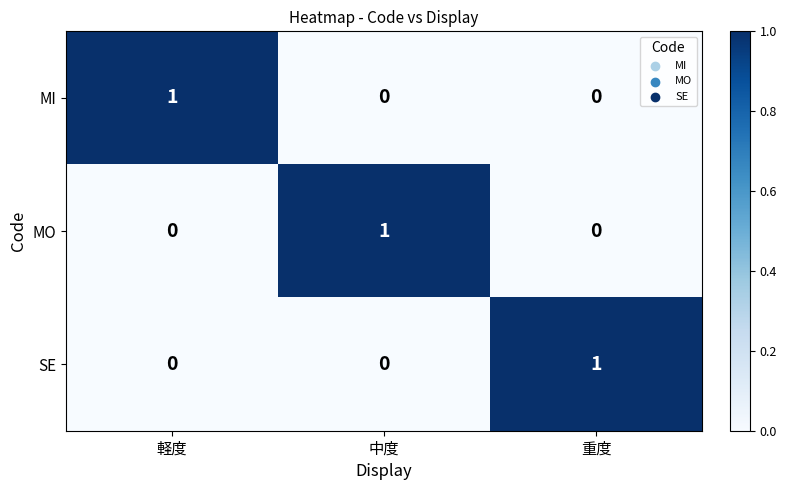

Is it true that MI equals 1 at 軽度?

True